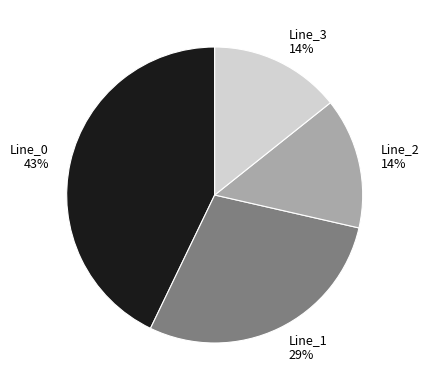

To the nearest percent, what is the combined percentage of Line_0 and Line_2?

57%